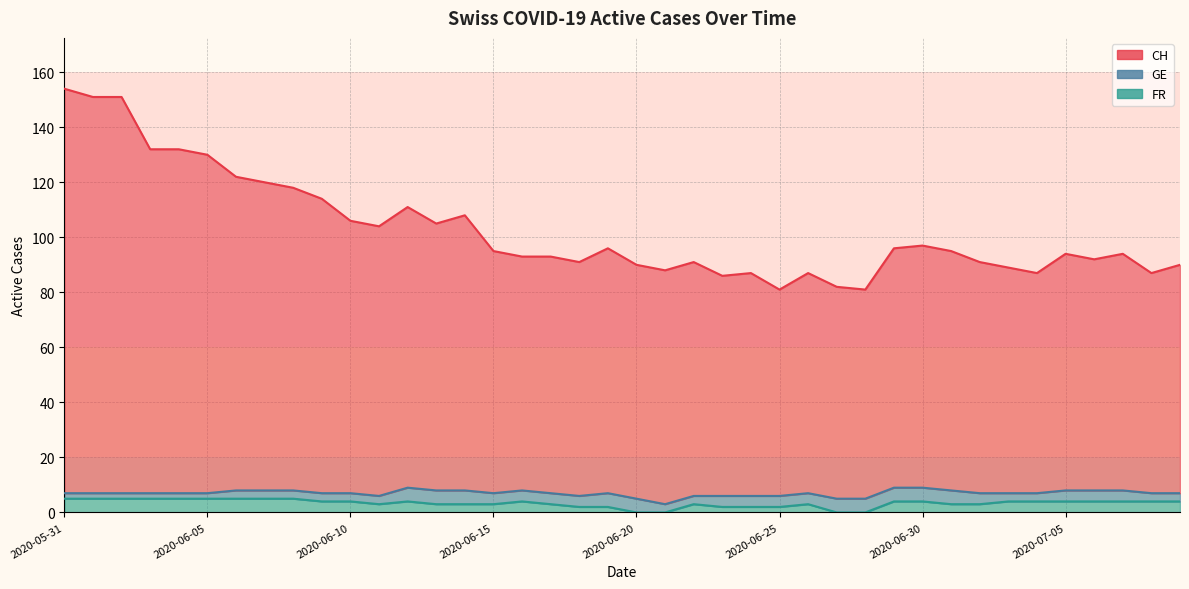

How many categories are shown in the chart?

40